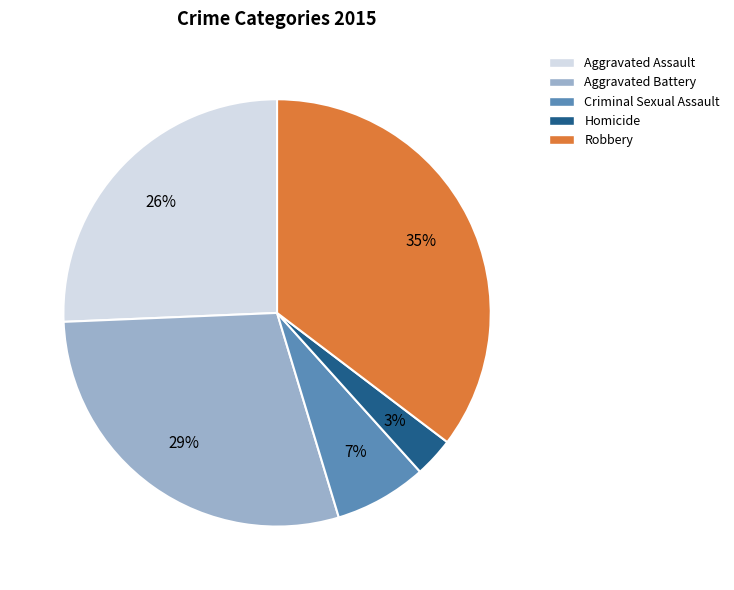

How many segments does this pie chart have?

5